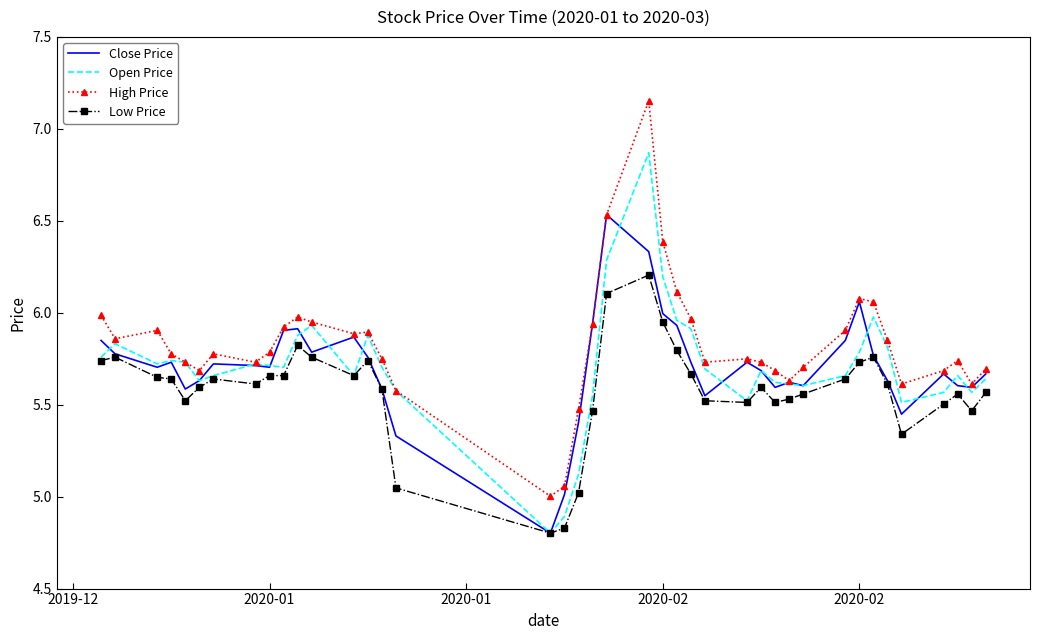

What is the smallest value displayed?

4.8